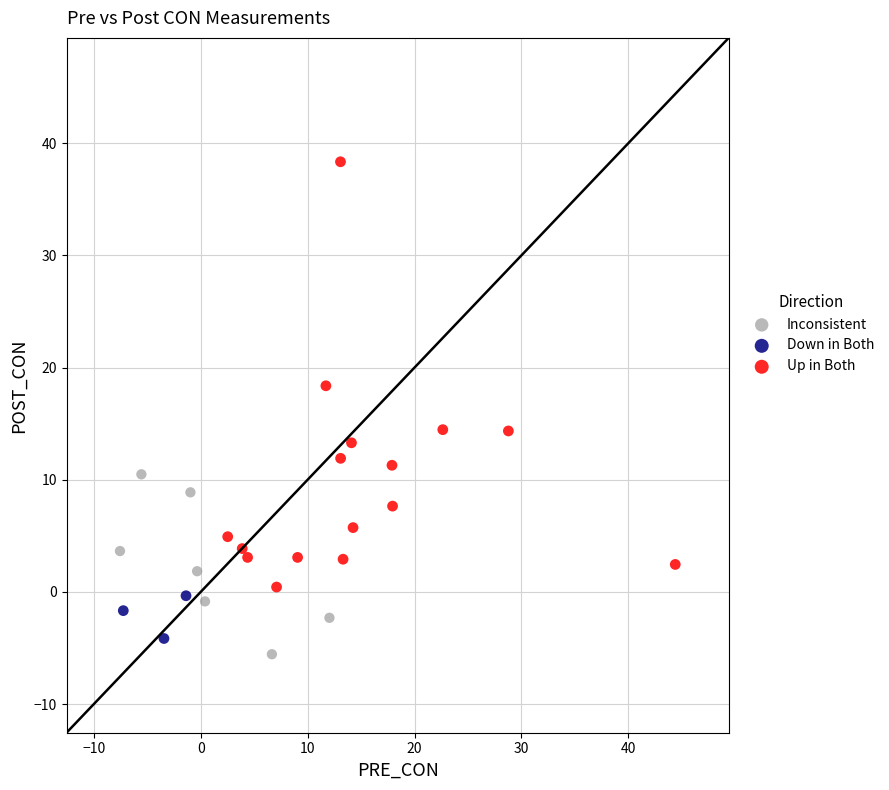

Which series contains the highest Y value?

Up in Both